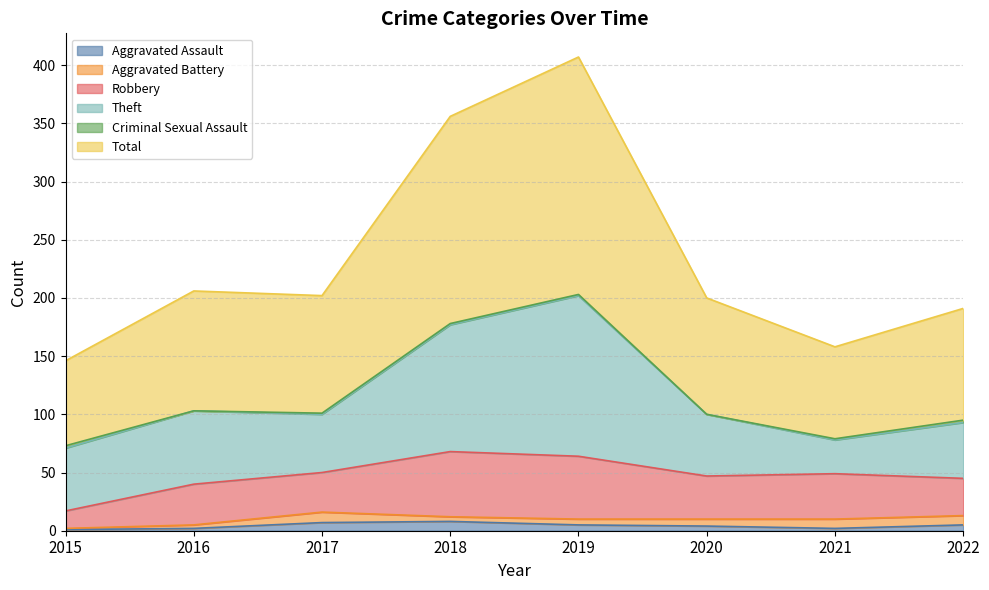

At how many categories does at least one series exceed 79?

6